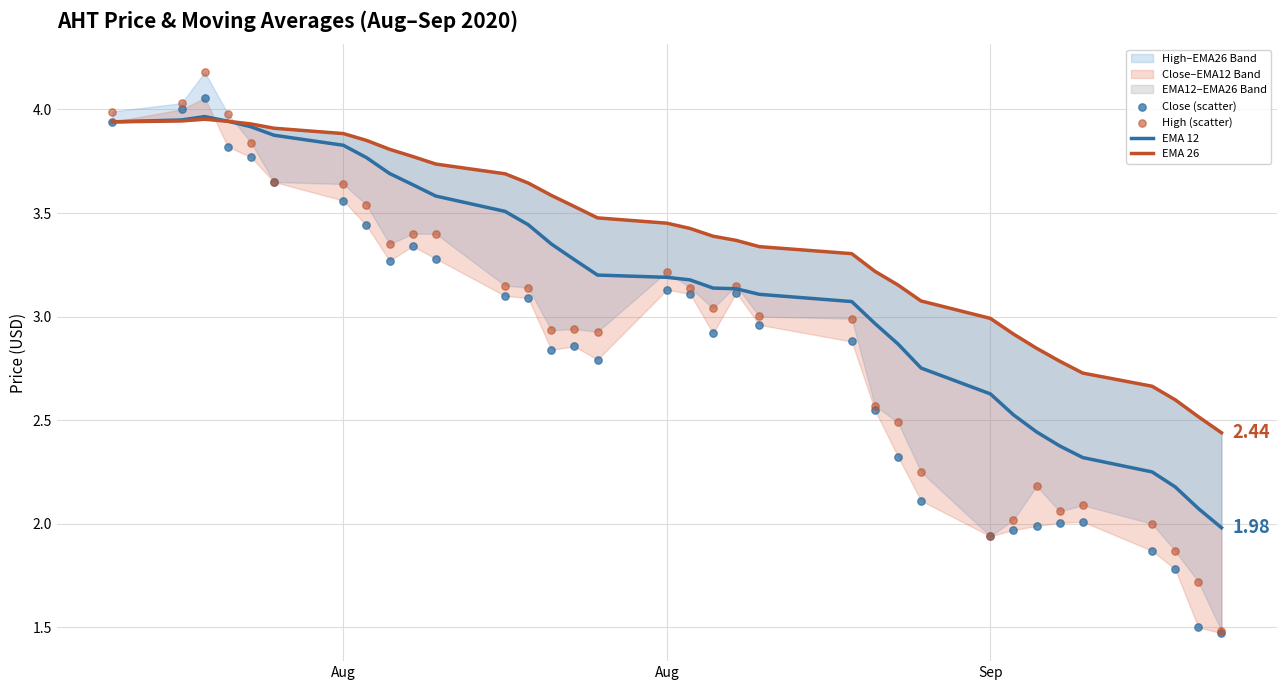

Which series has the largest total across all categories?

EMA 26